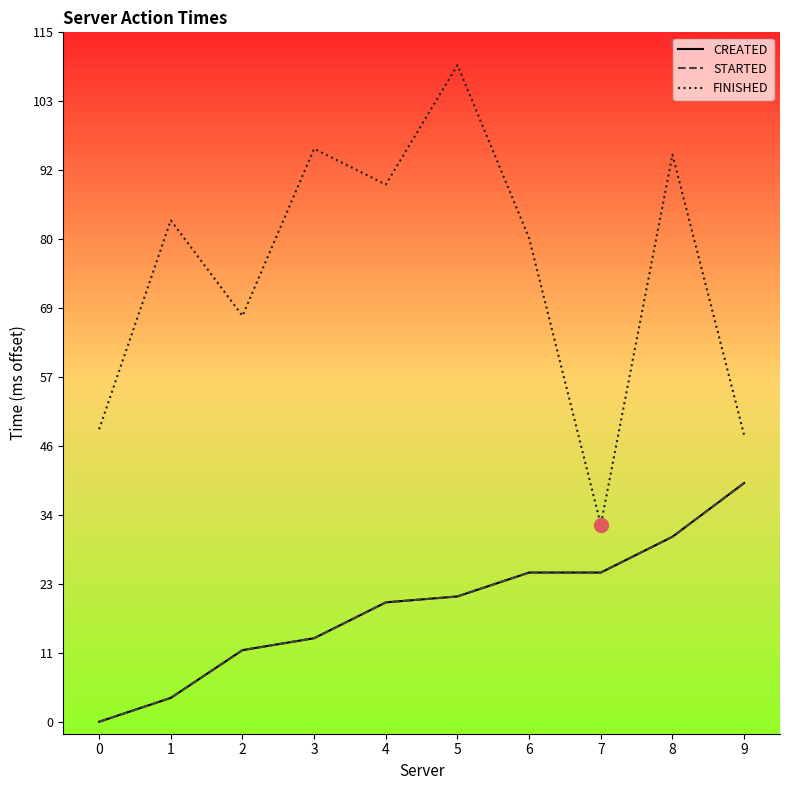

What is the difference between the maximum and second lowest values in the STARTED series?

36